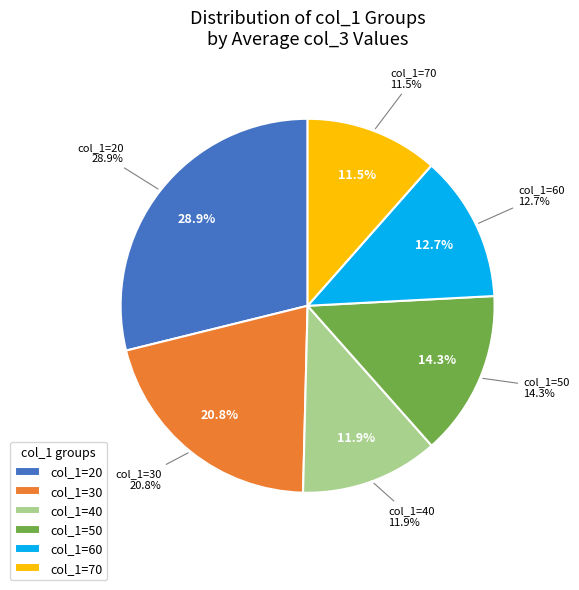

How many slices are in this pie chart?

6